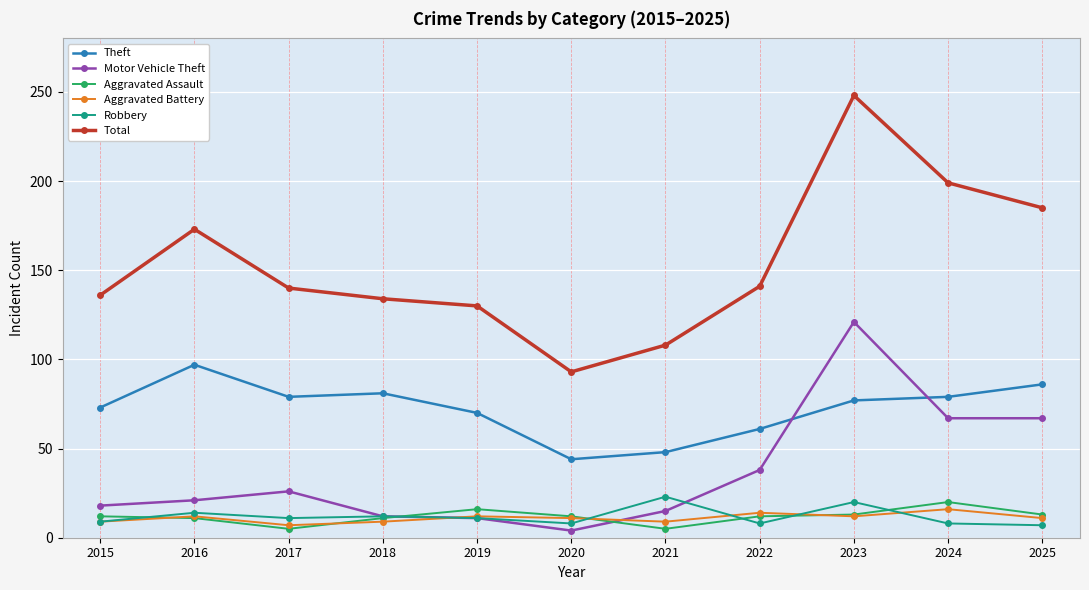

Count the number of categories in the chart.

11